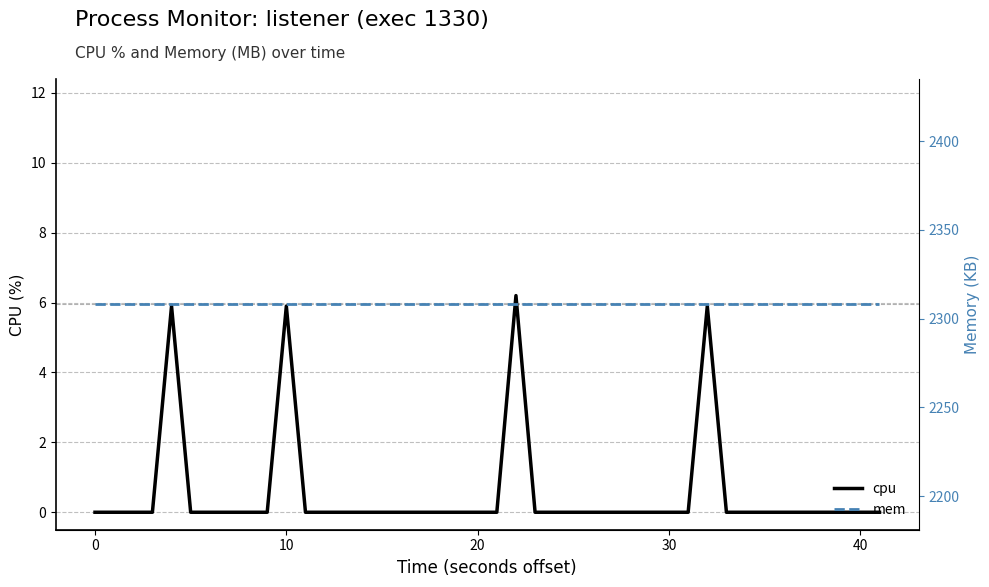

Which category has the lowest value across all series?

−10